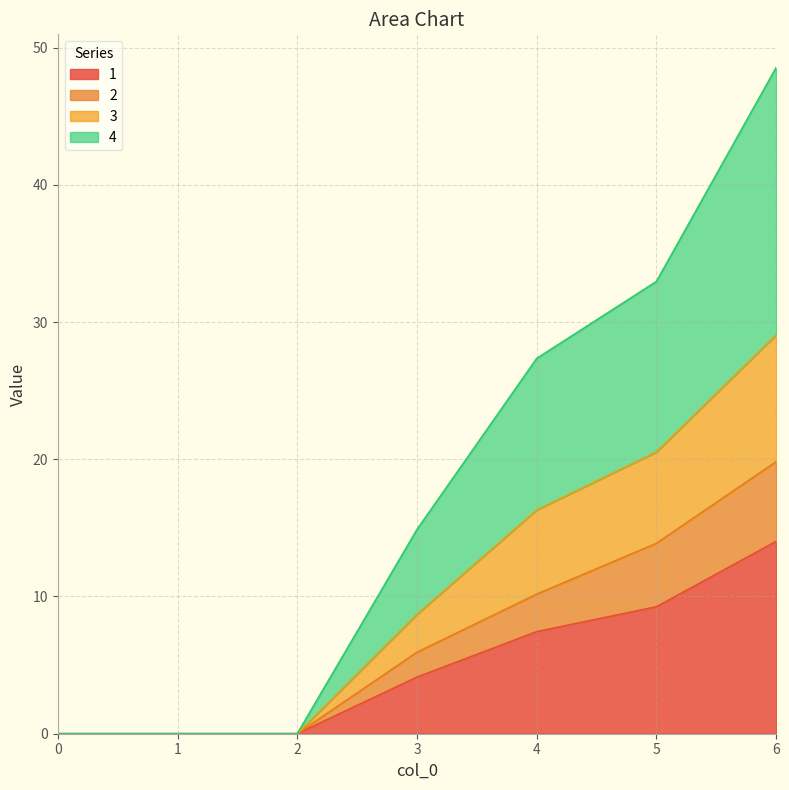

What is the highest value of the 1 series?

14.0